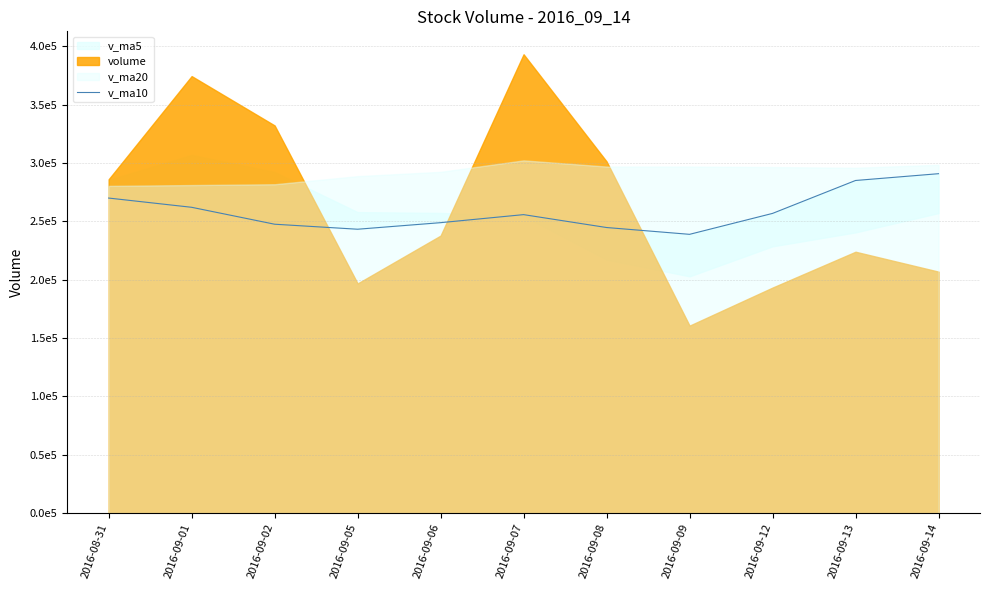

What is the label of the 7th point from the left?

2016-09-08